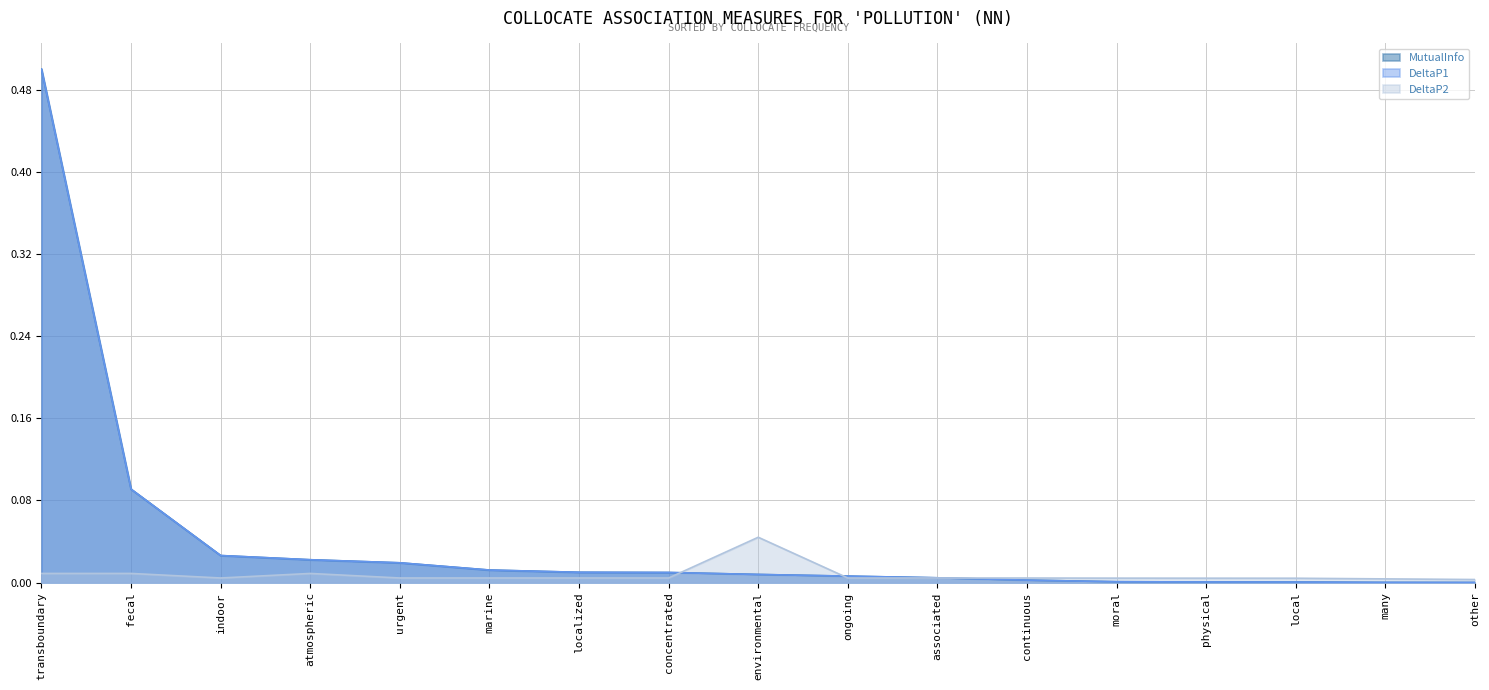

How many data points does each series have?

17